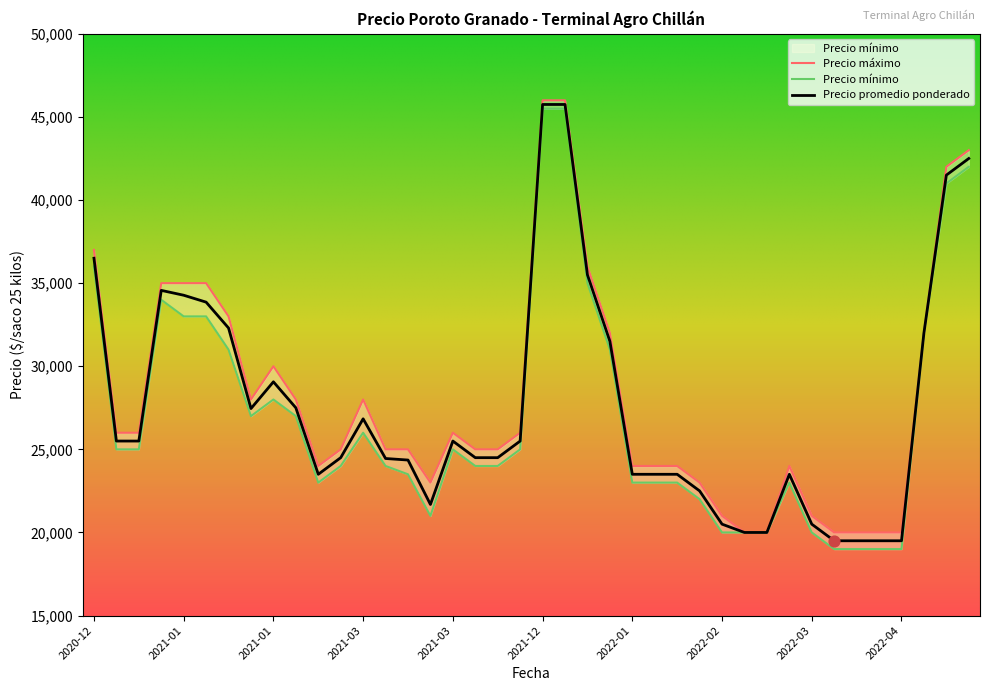

What is the total value across all series at 2020-12-29?

76500